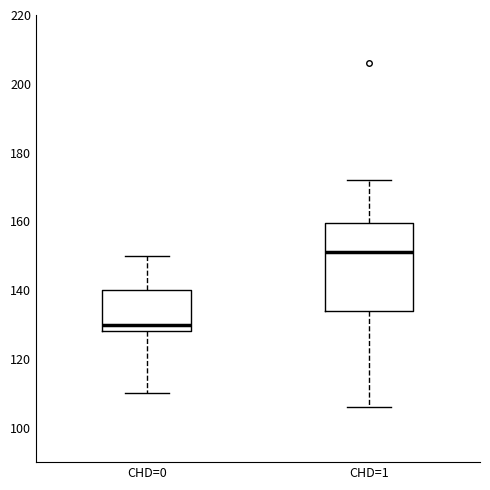

Reading left to right, read every box against the y-axis: the position of its median line, the range the box covers, and the ends of its whiskers. The values are not printed on the chart, so give them approximately, as read against the axis.

CHD=0: median 130, box 128 to 140, whiskers 110 to 150
CHD=1: median 152, box 134 to 160, whiskers 106 to 172